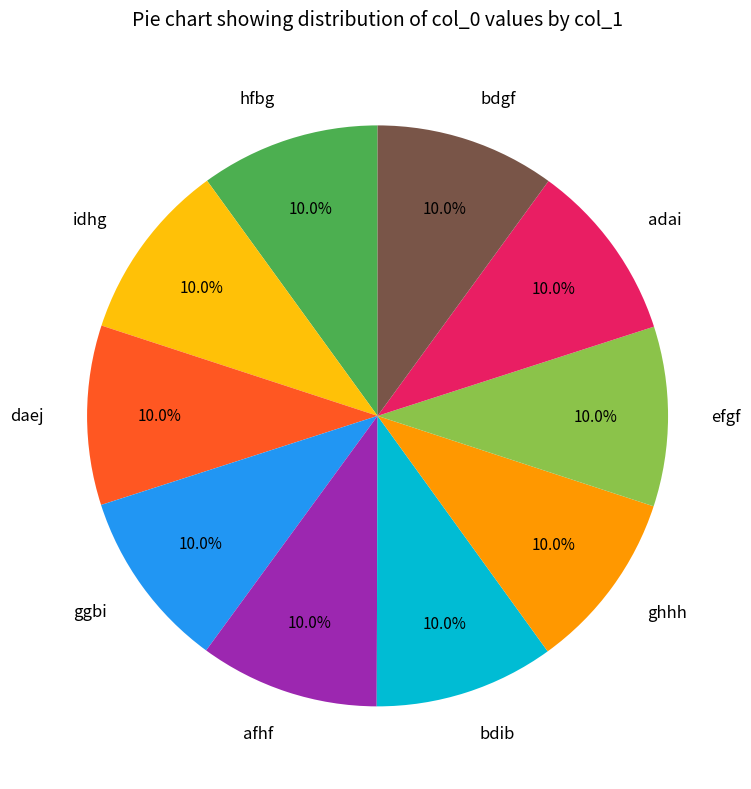

What is the ratio of the value at idhg to the value at afhf?

1.0